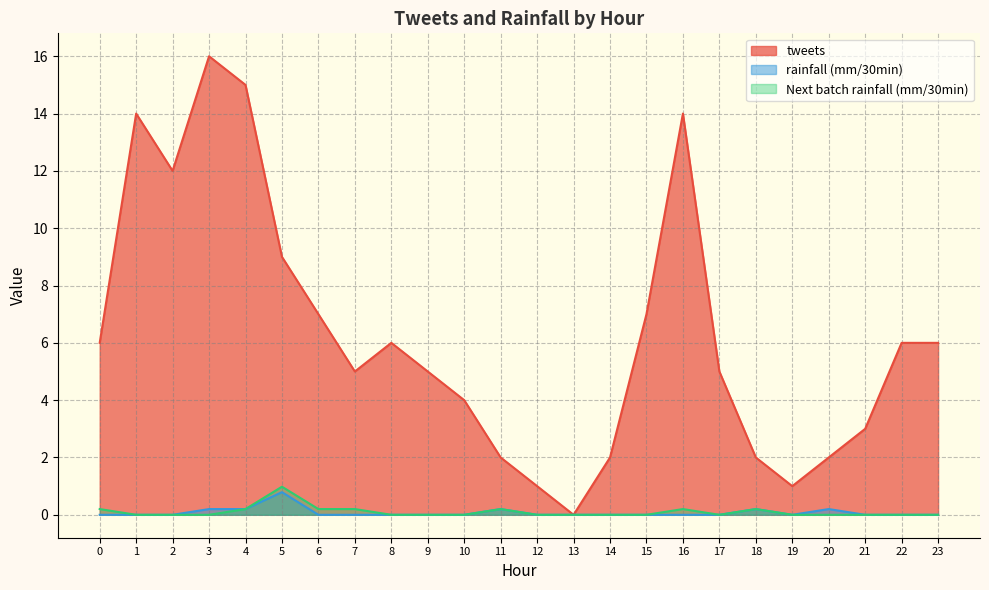

What is the difference between the rainfall (mm/30min) values at 20 and 7?

0.2